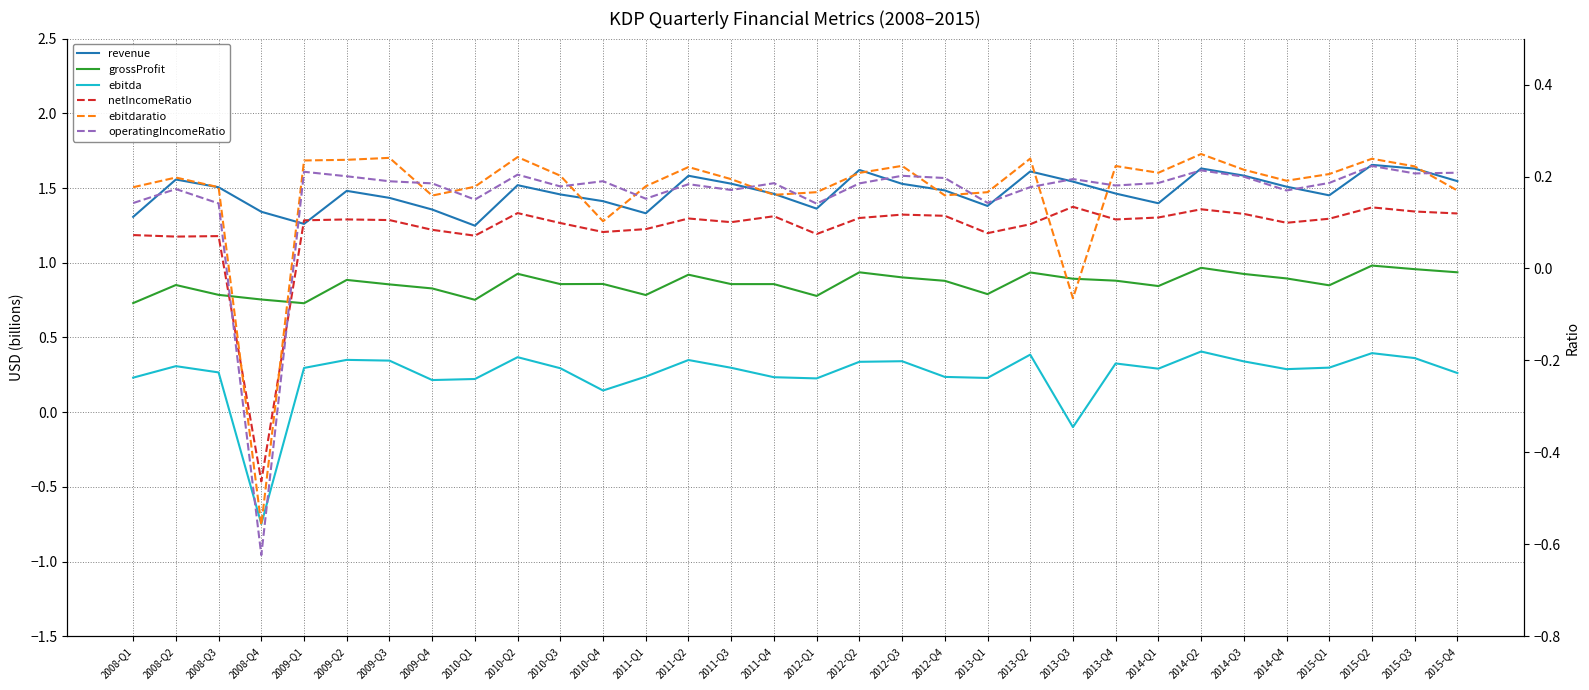

The revenue series shows 1.5 at 2014-Q4. True or false?

True